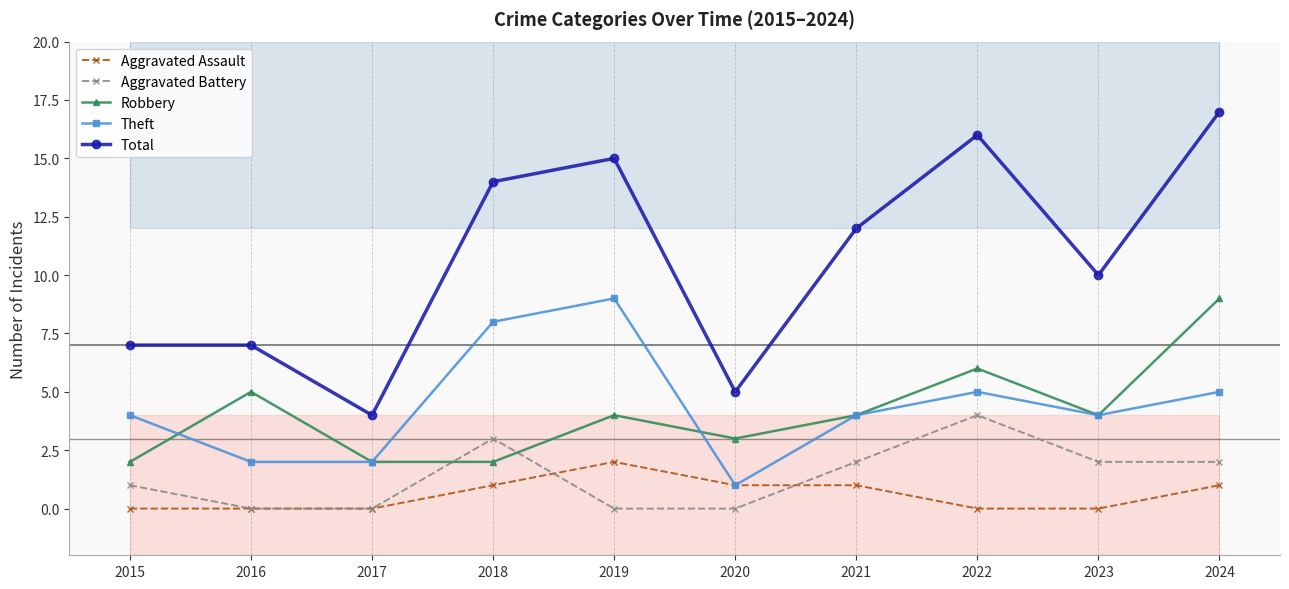

Where is the first local maximum for Total?

2019